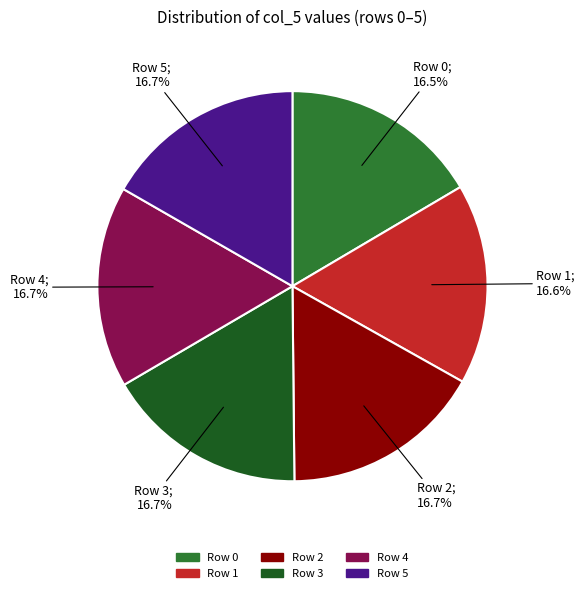

To the nearest percent, what is the average slice percentage?

17%